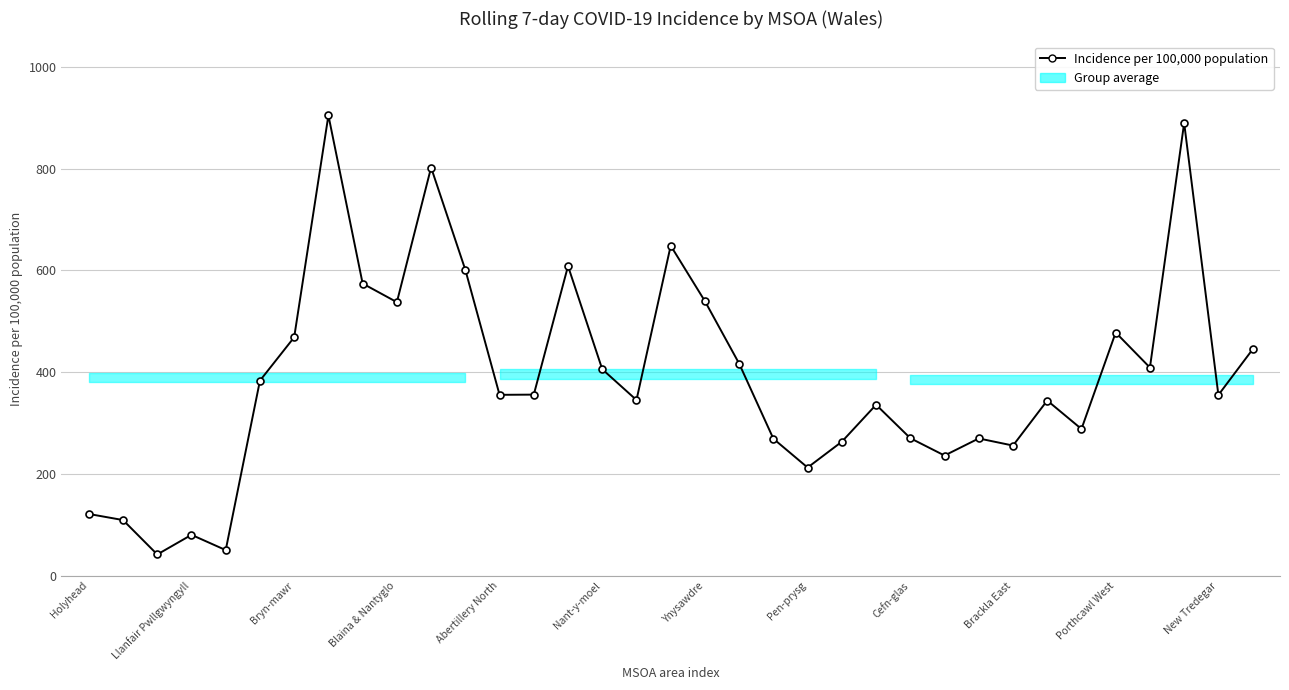

What is the value of the 12th point from the left?

601.1